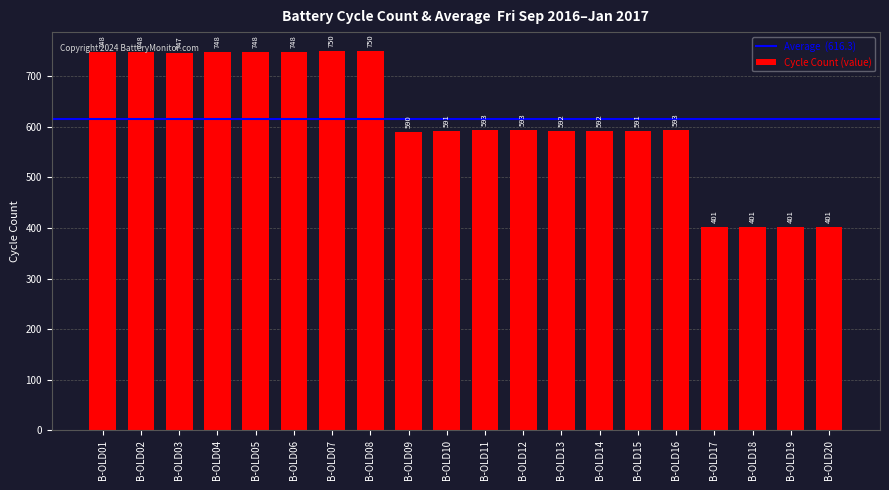

What is the smallest value displayed?

401